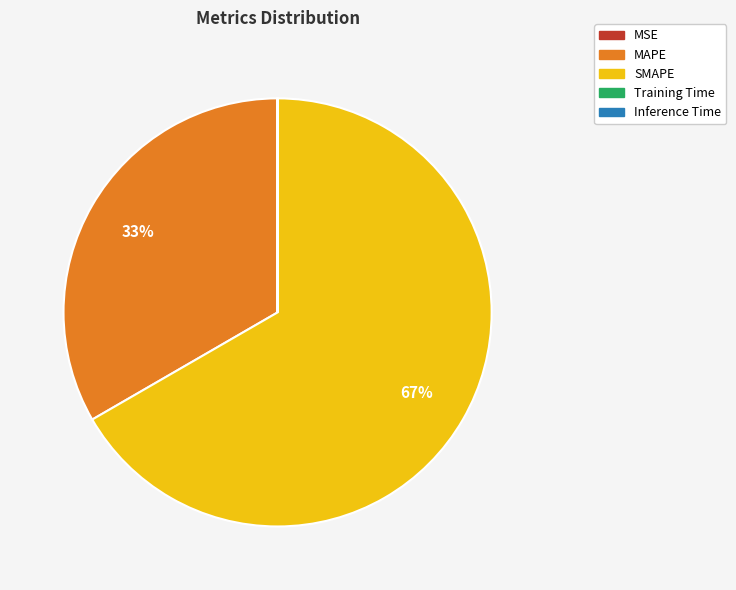

What percentage is the SMAPE slice, to the nearest percent?

67%